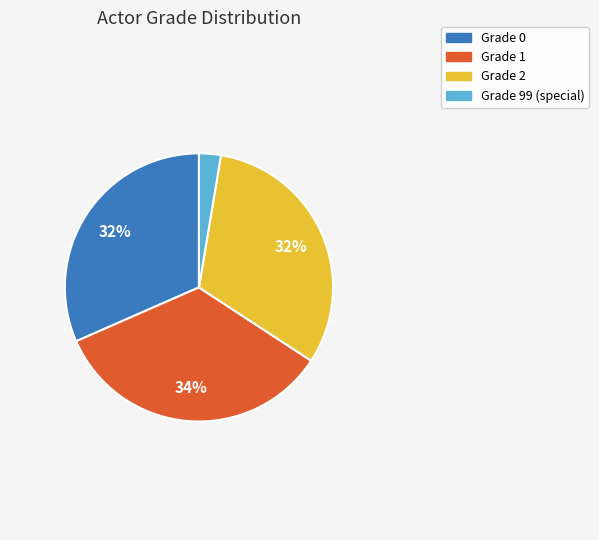

How many slices are in this pie chart?

4